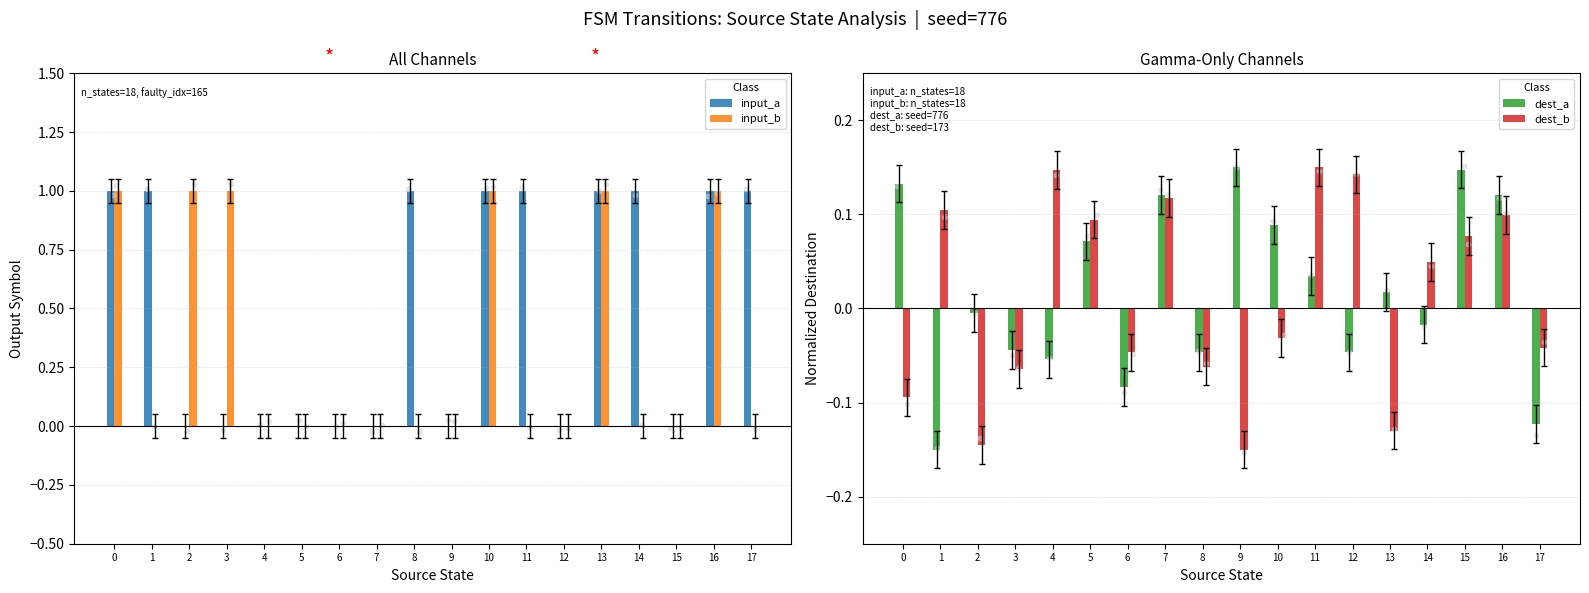

Which series reaches the maximum Y coordinate?

input_a